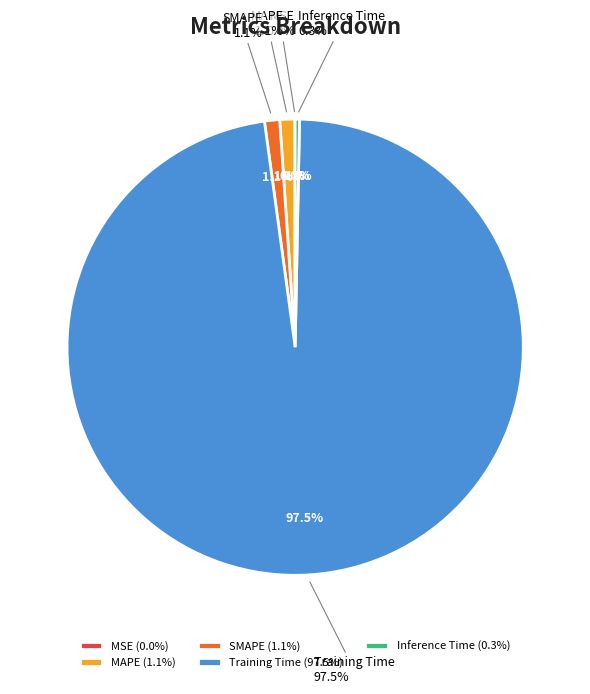

The Training Time slice represents 85% of the pie. True or false?

False